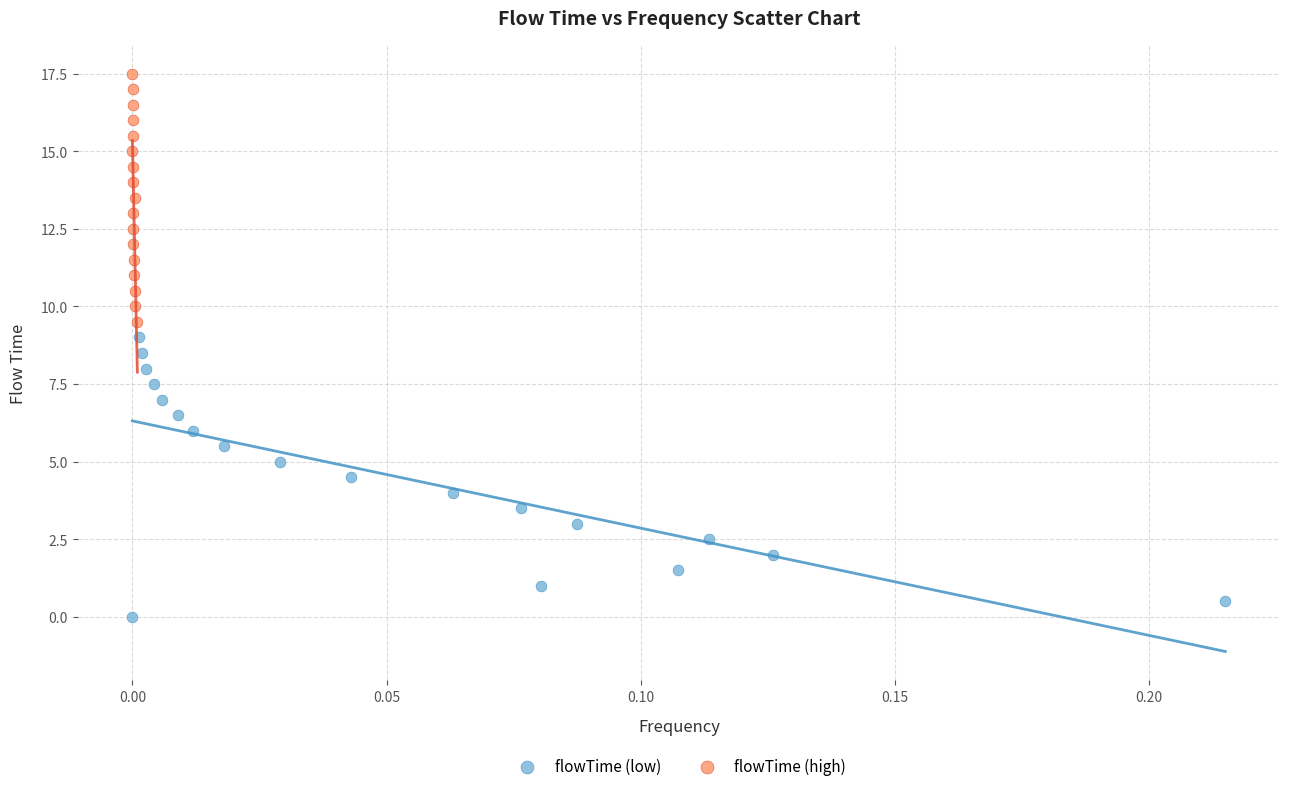

What are all the series names shown in the legend?

flowTime (low), flowTime (high)